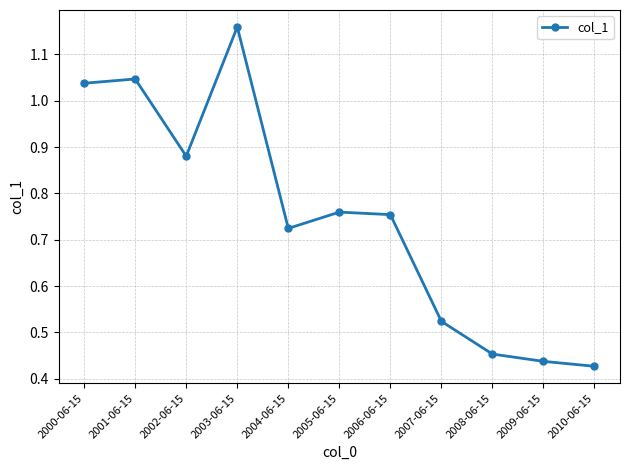

The value at 2004-06-15 is 0.2. True or false?

False